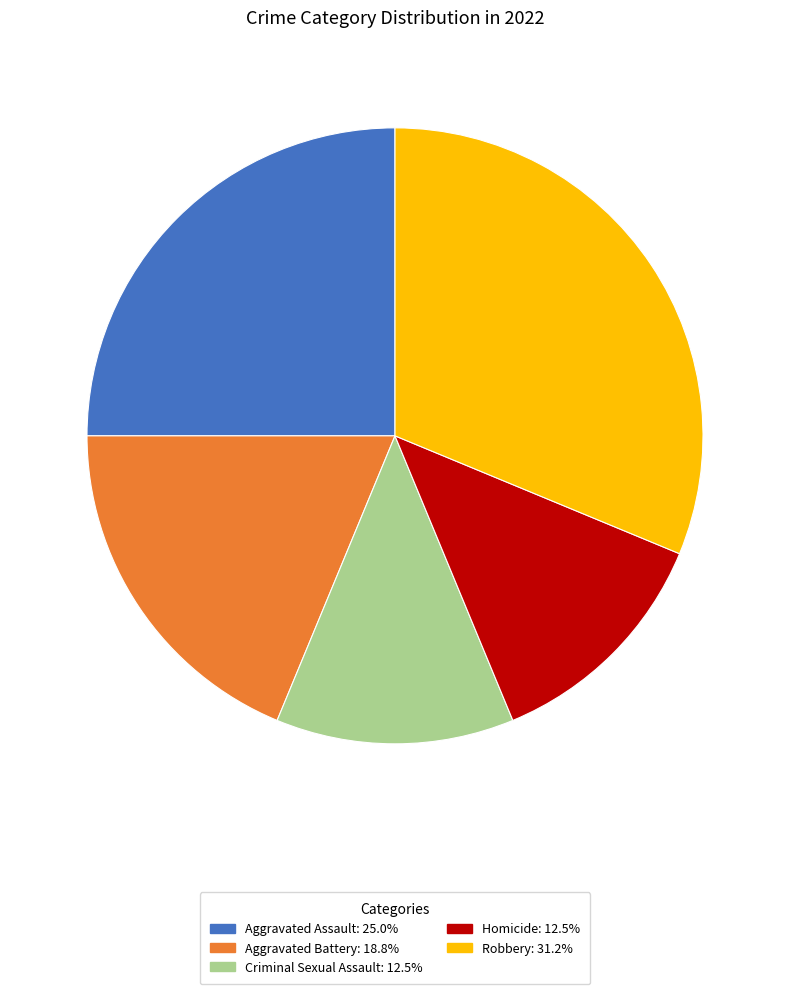

Which category has the biggest portion of the pie?

Robbery